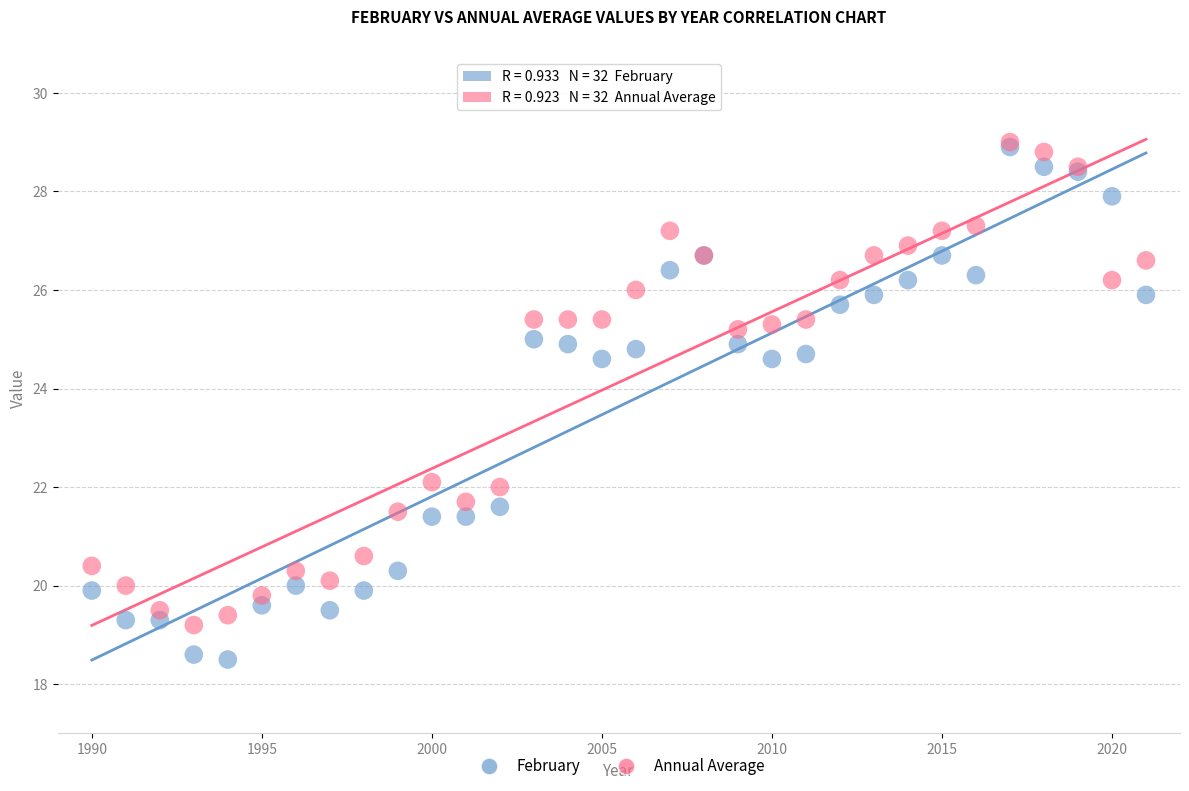

Which series reaches the minimum Y coordinate?

February